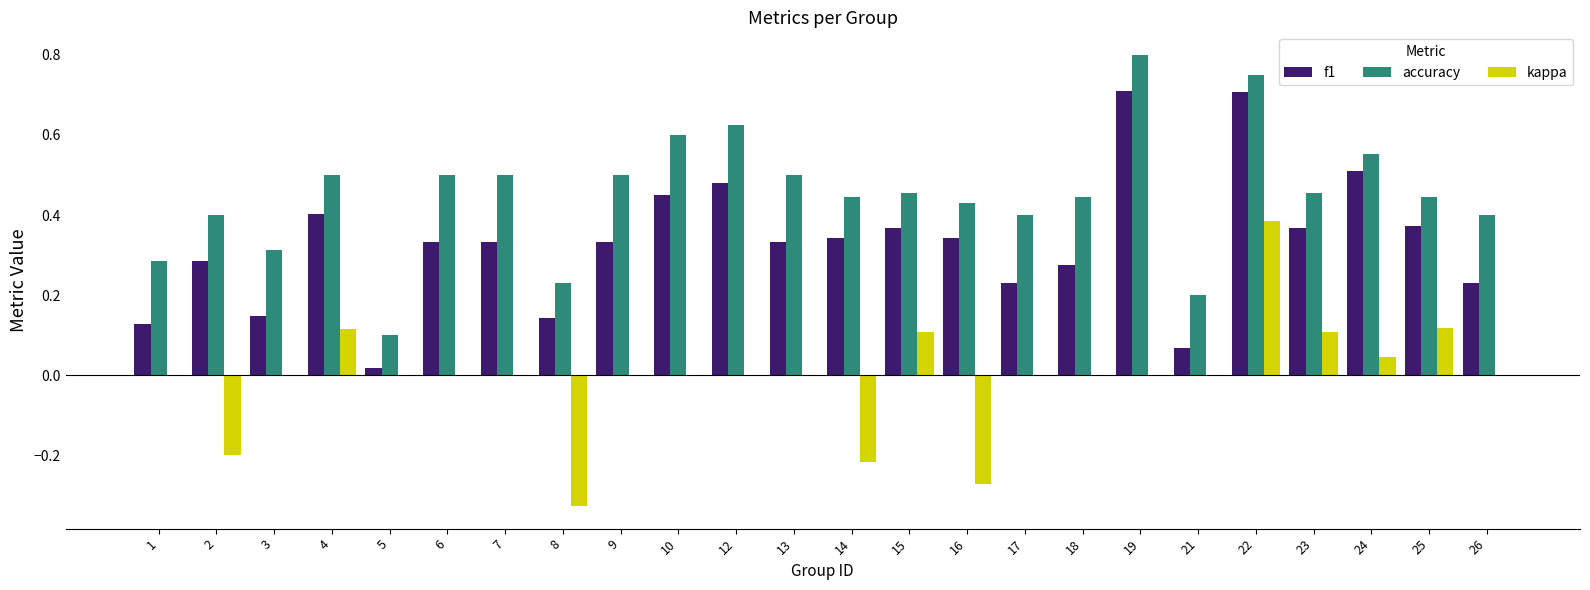

Is the value of accuracy at 26 greater than the value of f1 at 23?

Yes